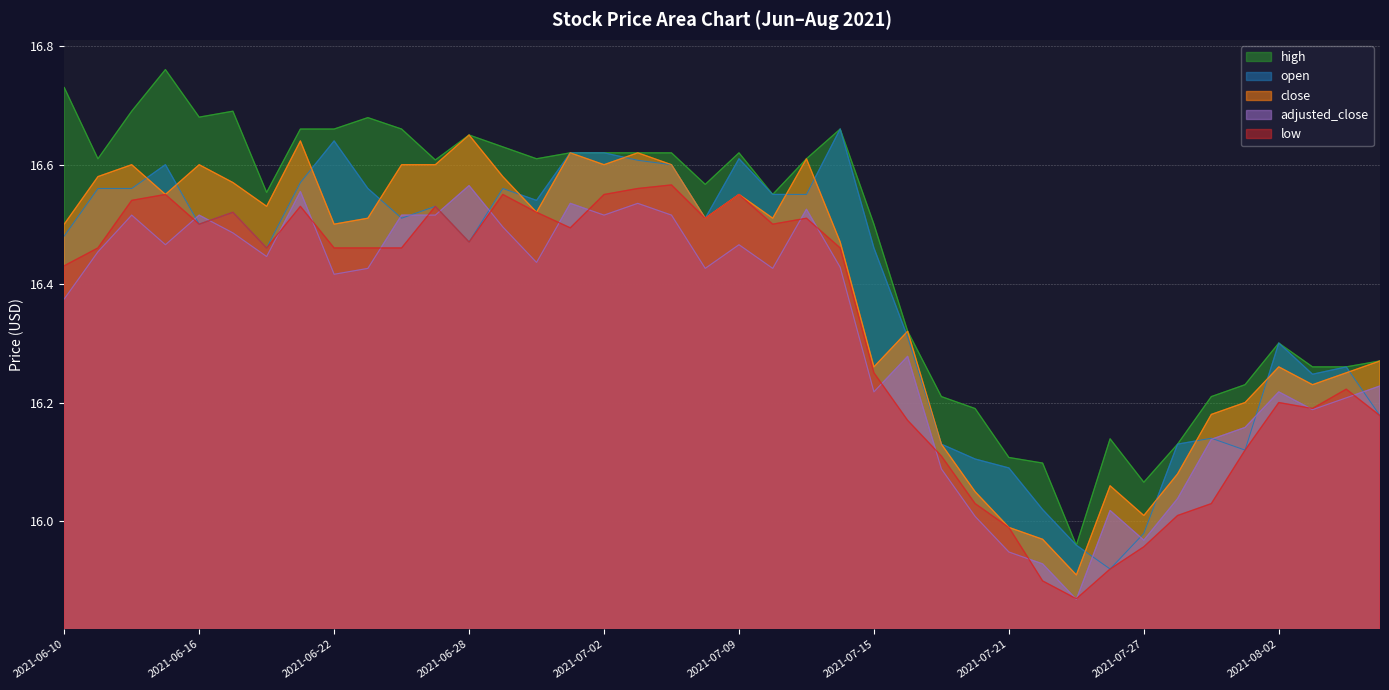

Reading left to right, what are all the values shown in this chart?

open: 2021-06-10=16.5	2021-06-11=16.6	2021-06-14=16.6	2021-06-15=16.6	2021-06-16=16.5	2021-06-17=16.5	2021-06-18=16.5	2021-06-21=16.6	2021-06-22=16.6	2021-06-23=16.6	2021-06-24=16.5	2021-06-25=16.5	2021-06-28=16.5	2021-06-29=16.6	2021-06-30=16.5	2021-07-01=16.6	2021-07-02=16.6	2021-07-06=16.6	2021-07-07=16.6	2021-07-08=16.5	2021-07-09=16.6	2021-07-12=16.6	2021-07-13=16.6	2021-07-14=16.7	2021-07-15=16.5	2021-07-16=16.3	2021-07-19=16.1	2021-07-20=16.1	2021-07-21=16.1	2021-07-22=16.0	2021-07-23=16.0	2021-07-26=15.9	2021-07-27=16.0	2021-07-28=16.1	2021-07-29=16.1	2021-07-30=16.1	2021-08-02=16.3	2021-08-03=16.2	2021-08-04=16.3	2021-08-05=16.2
high: 2021-06-10=16.7	2021-06-11=16.6	2021-06-14=16.7	2021-06-15=16.8	2021-06-16=16.7	2021-06-17=16.7	2021-06-18=16.6	2021-06-21=16.7	2021-06-22=16.7	2021-06-23=16.7	2021-06-24=16.7	2021-06-25=16.6	2021-06-28=16.6	2021-06-29=16.6	2021-06-30=16.6	2021-07-01=16.6	2021-07-02=16.6	2021-07-06=16.6	2021-07-07=16.6	2021-07-08=16.6	2021-07-09=16.6	2021-07-12=16.6	2021-07-13=16.6	2021-07-14=16.7	2021-07-15=16.5	2021-07-16=16.3	2021-07-19=16.2	2021-07-20=16.2	2021-07-21=16.1	2021-07-22=16.1	2021-07-23=16.0	2021-07-26=16.1	2021-07-27=16.1	2021-07-28=16.1	2021-07-29=16.2	2021-07-30=16.2	2021-08-02=16.3	2021-08-03=16.3	2021-08-04=16.3	2021-08-05=16.3
close: 2021-06-10=16.5	2021-06-11=16.6	2021-06-14=16.6	2021-06-15=16.6	2021-06-16=16.6	2021-06-17=16.6	2021-06-18=16.5	2021-06-21=16.6	2021-06-22=16.5	2021-06-23=16.5	2021-06-24=16.6	2021-06-25=16.6	2021-06-28=16.6	2021-06-29=16.6	2021-06-30=16.5	2021-07-01=16.6	2021-07-02=16.6	2021-07-06=16.6	2021-07-07=16.6	2021-07-08=16.5	2021-07-09=16.6	2021-07-12=16.5	2021-07-13=16.6	2021-07-14=16.5	2021-07-15=16.3	2021-07-16=16.3	2021-07-19=16.1	2021-07-20=16.1	2021-07-21=16.0	2021-07-22=16.0	2021-07-23=15.9	2021-07-26=16.1	2021-07-27=16.0	2021-07-28=16.1	2021-07-29=16.2	2021-07-30=16.2	2021-08-02=16.3	2021-08-03=16.2	2021-08-04=16.2	2021-08-05=16.3
low: 2021-06-10=16.4	2021-06-11=16.5	2021-06-14=16.5	2021-06-15=16.6	2021-06-16=16.5	2021-06-17=16.5	2021-06-18=16.5	2021-06-21=16.5	2021-06-22=16.5	2021-06-23=16.5	2021-06-24=16.5	2021-06-25=16.5	2021-06-28=16.5	2021-06-29=16.6	2021-06-30=16.5	2021-07-01=16.5	2021-07-02=16.5	2021-07-06=16.6	2021-07-07=16.6	2021-07-08=16.5	2021-07-09=16.6	2021-07-12=16.5	2021-07-13=16.5	2021-07-14=16.5	2021-07-15=16.2	2021-07-16=16.2	2021-07-19=16.1	2021-07-20=16.0	2021-07-21=16.0	2021-07-22=15.9	2021-07-23=15.9	2021-07-26=15.9	2021-07-27=16.0	2021-07-28=16.0	2021-07-29=16.0	2021-07-30=16.1	2021-08-02=16.2	2021-08-03=16.2	2021-08-04=16.2	2021-08-05=16.2
adjusted_close: 2021-06-10=16.4	2021-06-11=16.5	2021-06-14=16.5	2021-06-15=16.5	2021-06-16=16.5	2021-06-17=16.5	2021-06-18=16.4	2021-06-21=16.6	2021-06-22=16.4	2021-06-23=16.4	2021-06-24=16.5	2021-06-25=16.5	2021-06-28=16.6	2021-06-29=16.5	2021-06-30=16.4	2021-07-01=16.5	2021-07-02=16.5	2021-07-06=16.5	2021-07-07=16.5	2021-07-08=16.4	2021-07-09=16.5	2021-07-12=16.4	2021-07-13=16.5	2021-07-14=16.4	2021-07-15=16.2	2021-07-16=16.3	2021-07-19=16.1	2021-07-20=16.0	2021-07-21=15.9	2021-07-22=15.9	2021-07-23=15.9	2021-07-26=16.0	2021-07-27=16.0	2021-07-28=16.0	2021-07-29=16.1	2021-07-30=16.2	2021-08-02=16.2	2021-08-03=16.2	2021-08-04=16.2	2021-08-05=16.2